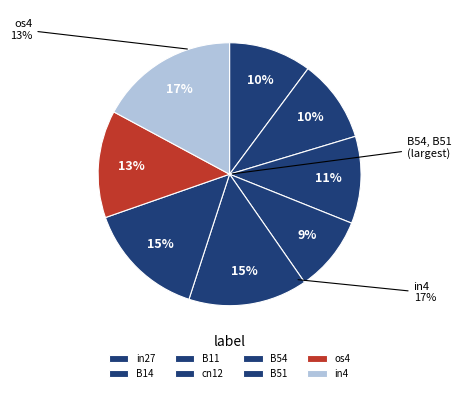

Count the number of slices in the pie.

8